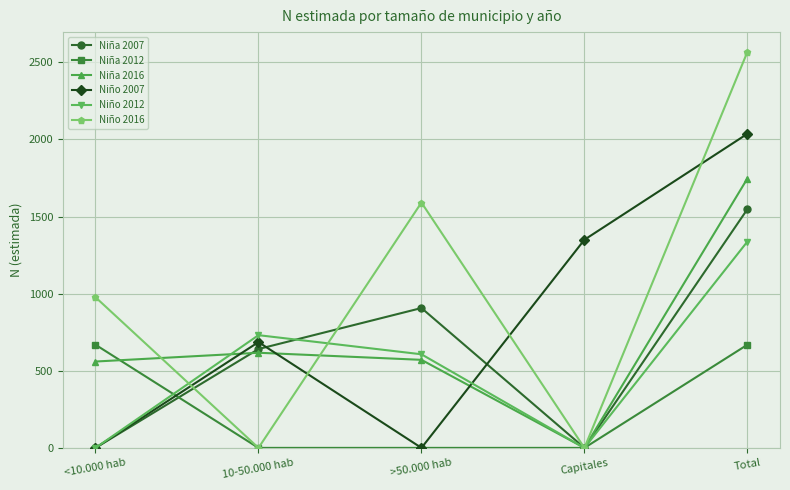

What is the difference between the Niña 2007 values at Total and Capitales?

1548